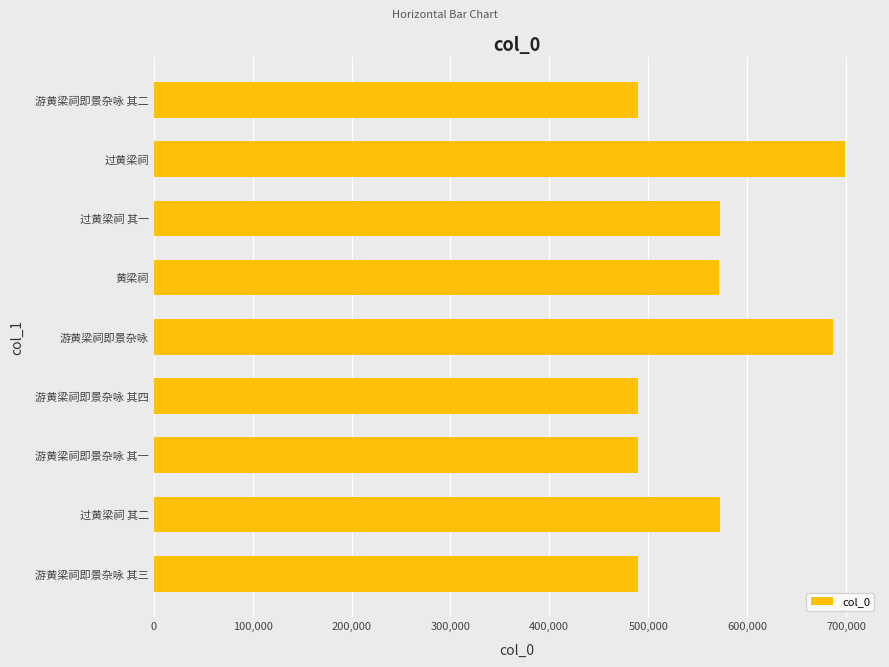

How many distinct data groups are displayed?

1